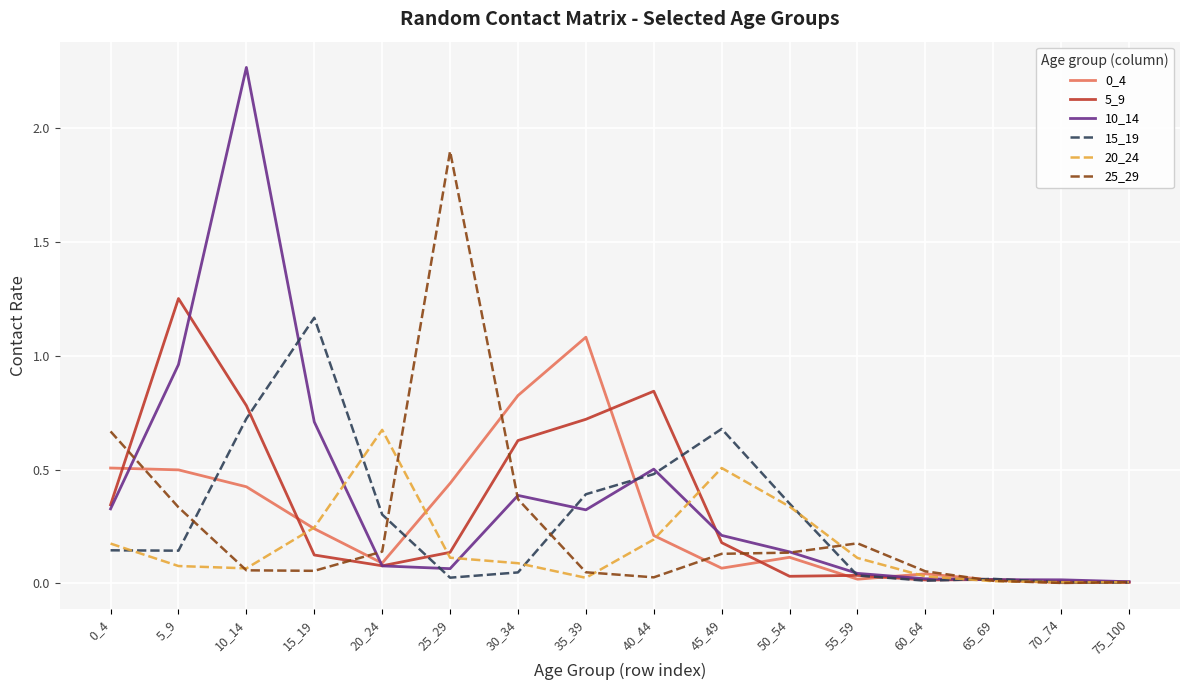

Is it true that 0_4 equals 0.4 at 25_29?

True